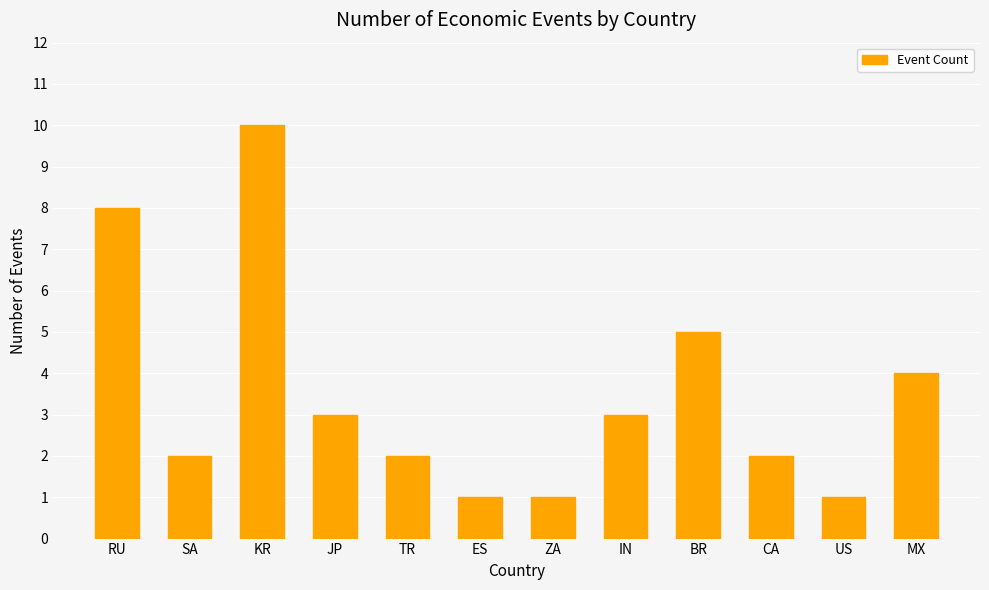

What is the change in value from ES to BR?

+4